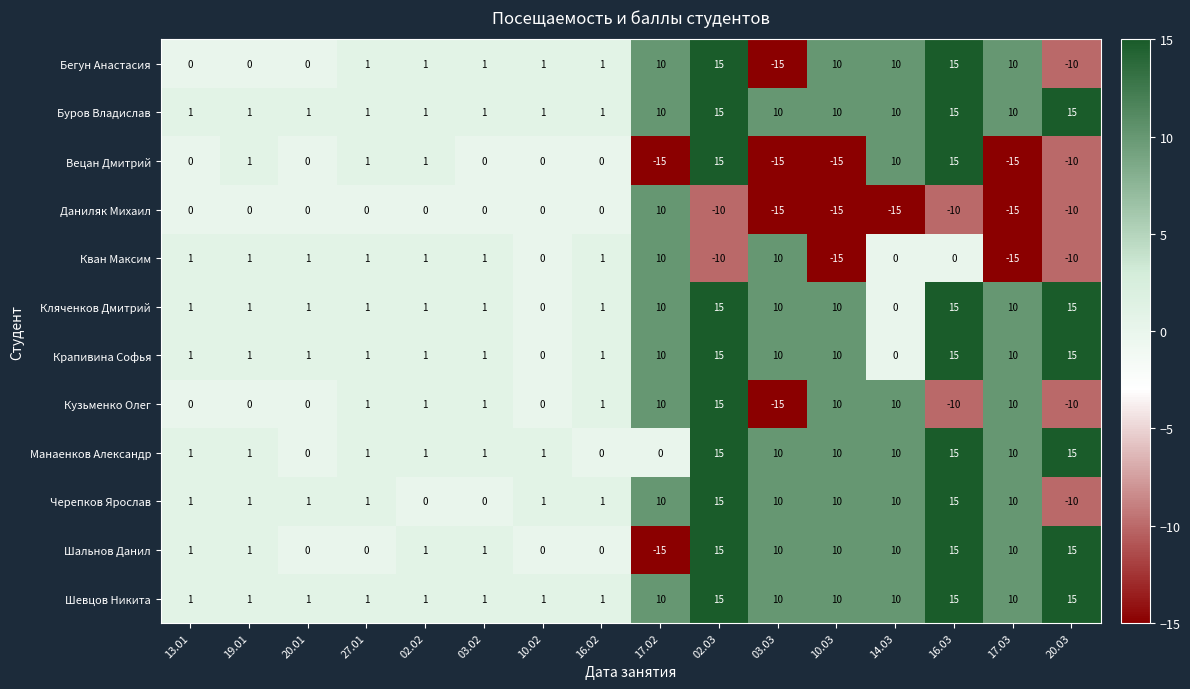

What is the lowest value of the Кван Максим series?

-15